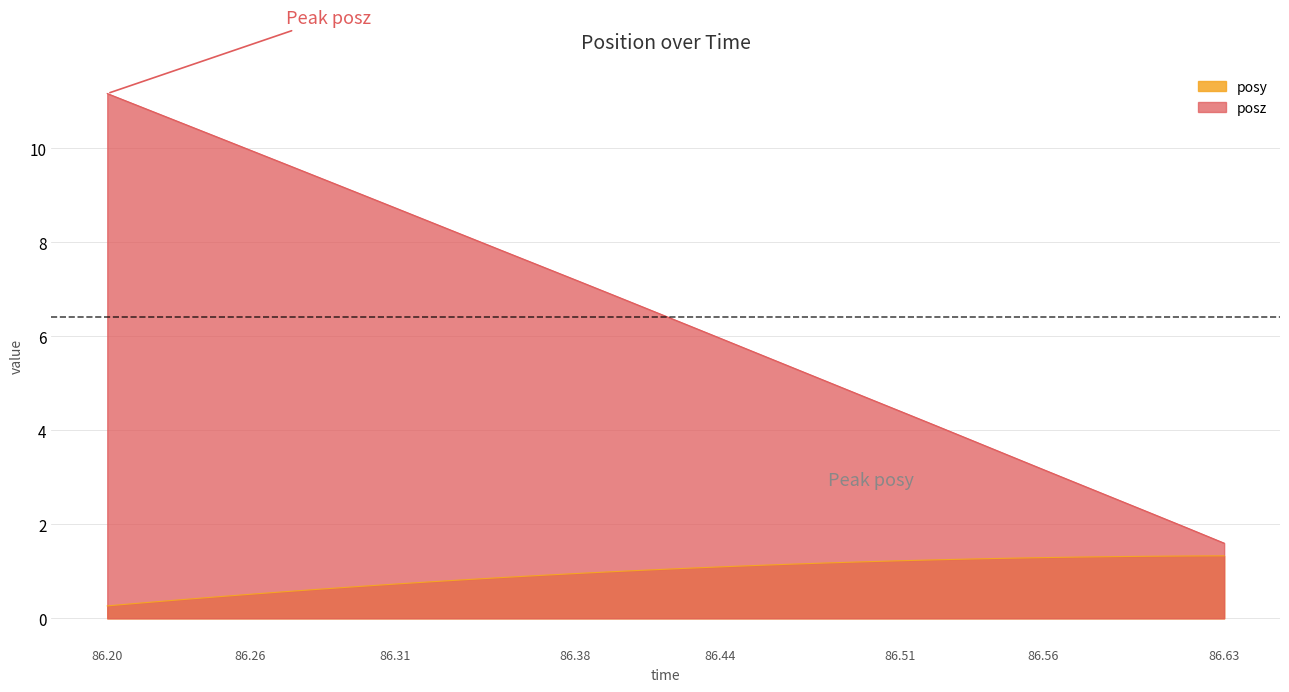

True or false: posy and posz intersect in this chart.

False